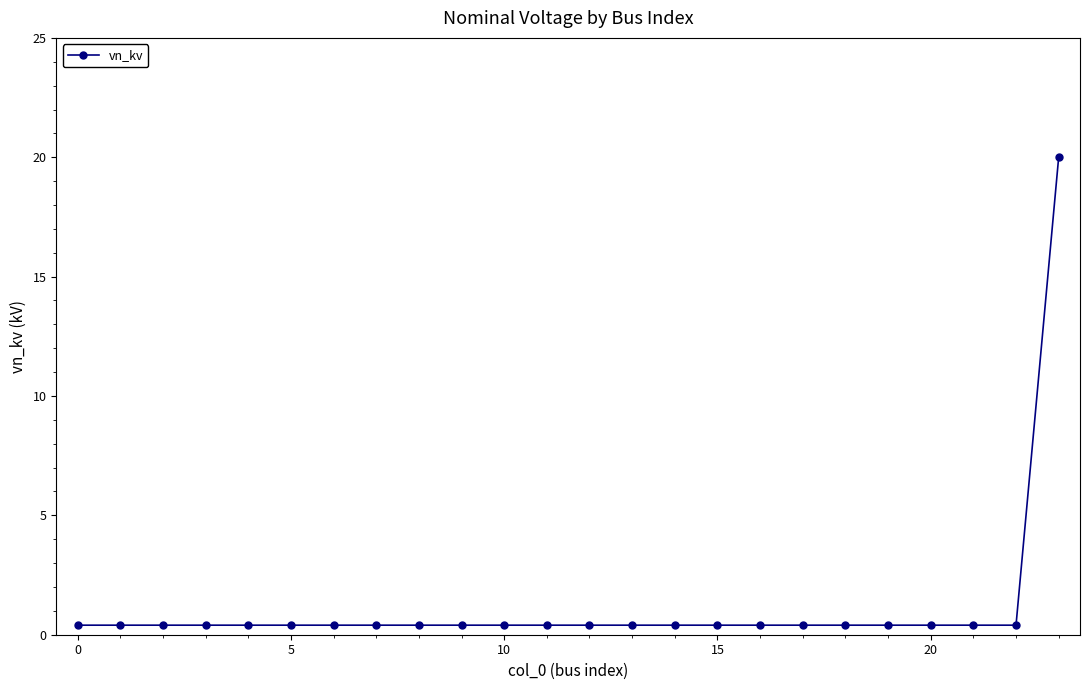

What is the difference between the maximum and minimum values?

19.6